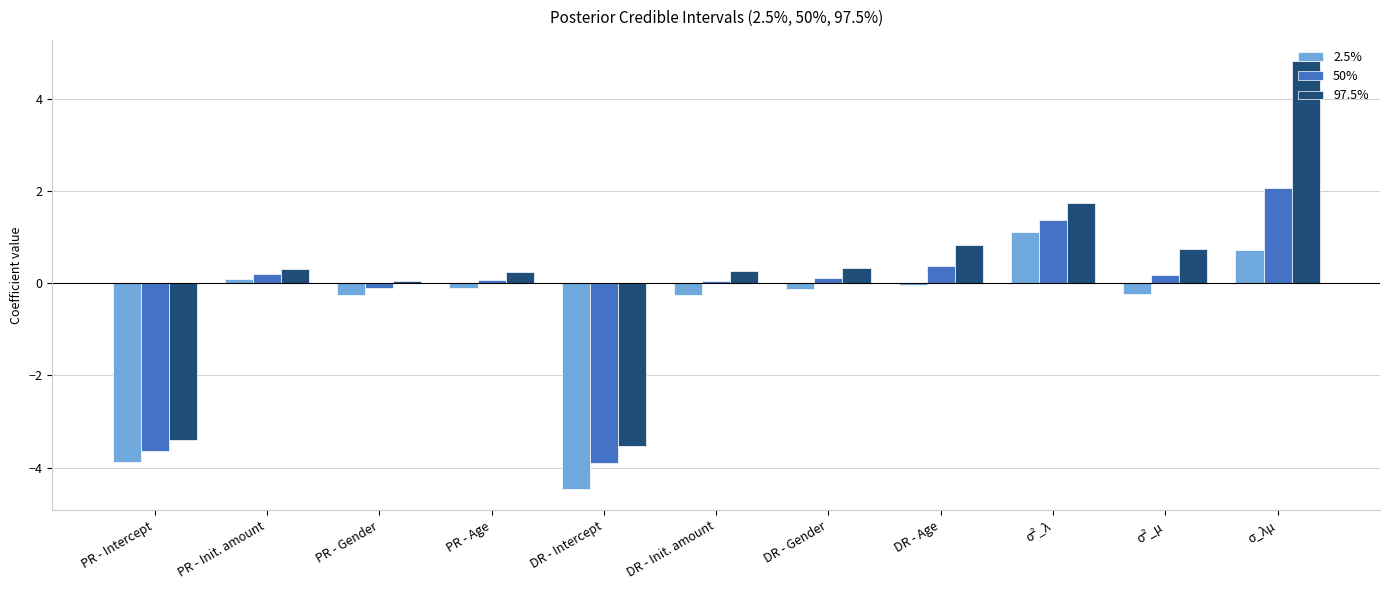

Which category has the highest value across all series?

σ_λμ